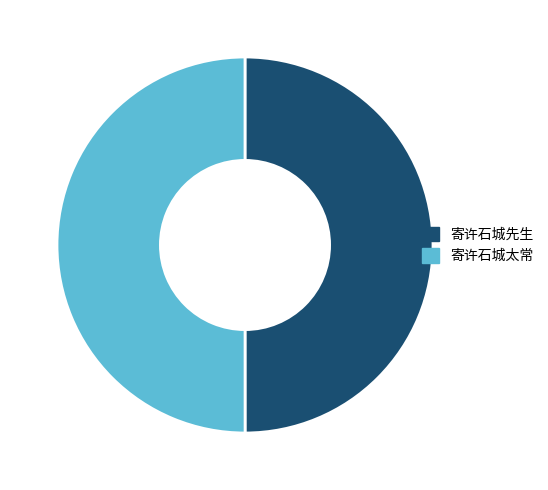

Approximately how many times larger is the value at 寄许石城先生 compared to 寄许石城太常?

1.0